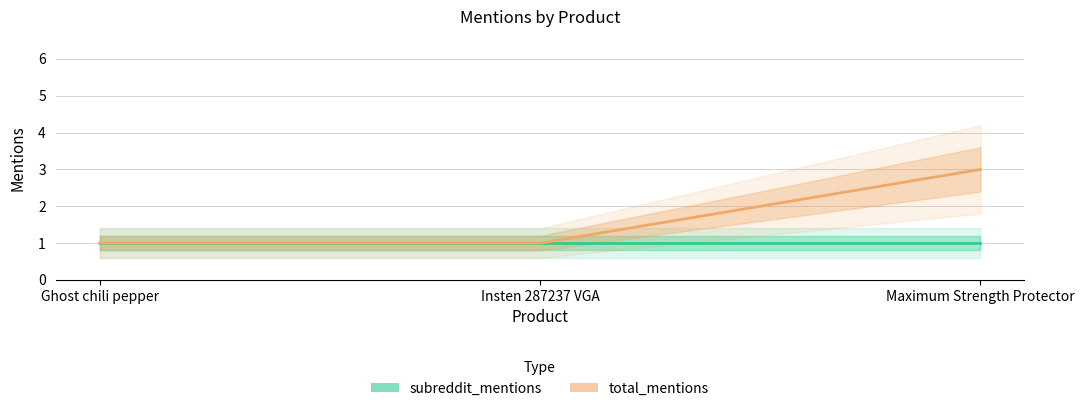

How many lines are shown in the chart?

2